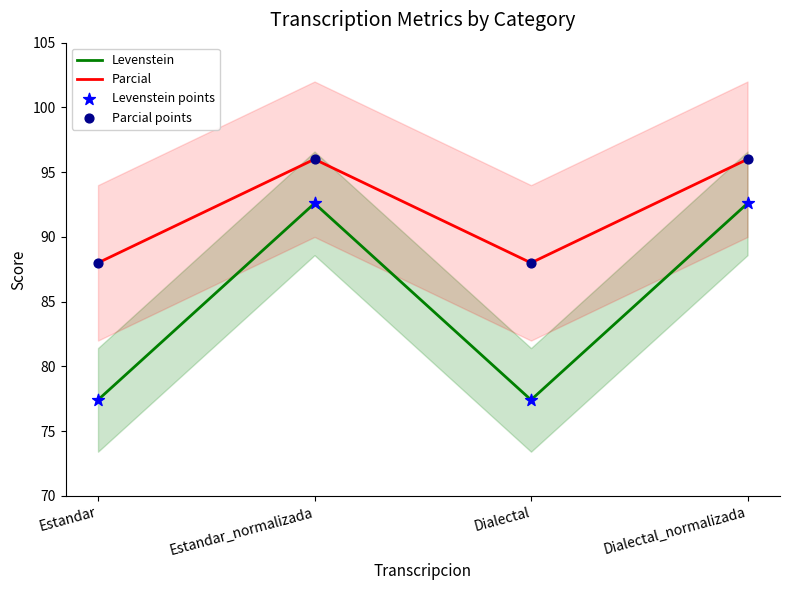

Which series reaches the minimum Y coordinate?

Levenstein